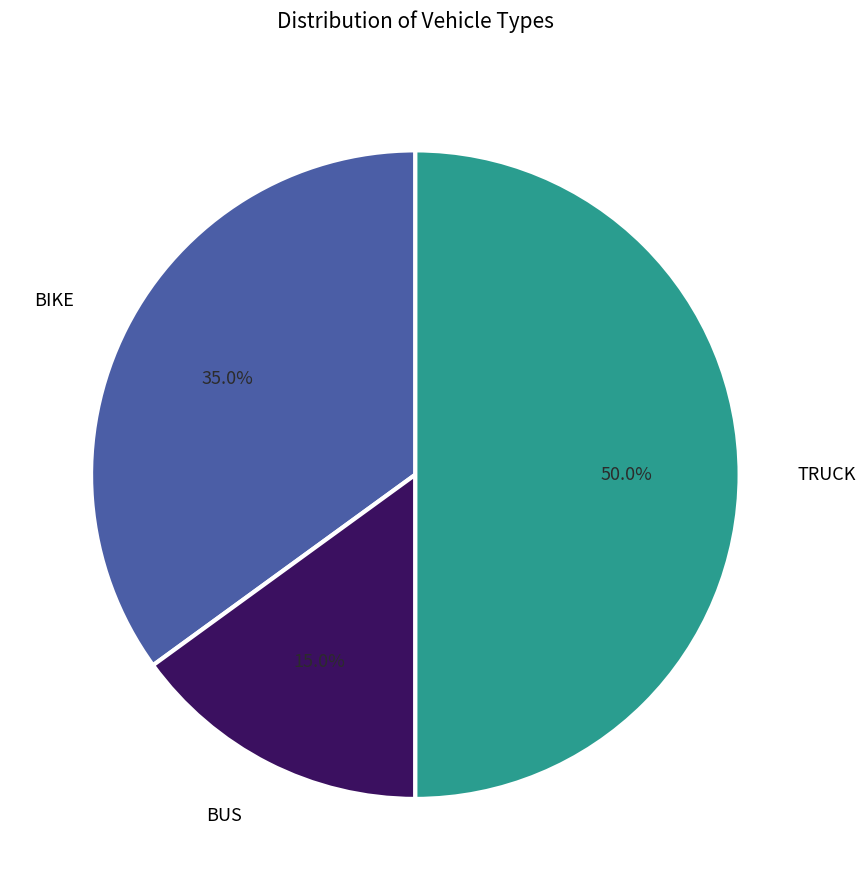

True or false: BUS accounts for 15% of the total.

True